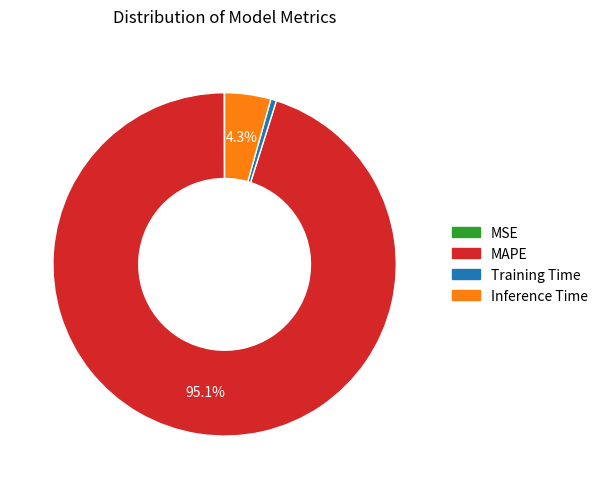

To the nearest percent, what is the average slice percentage?

25%